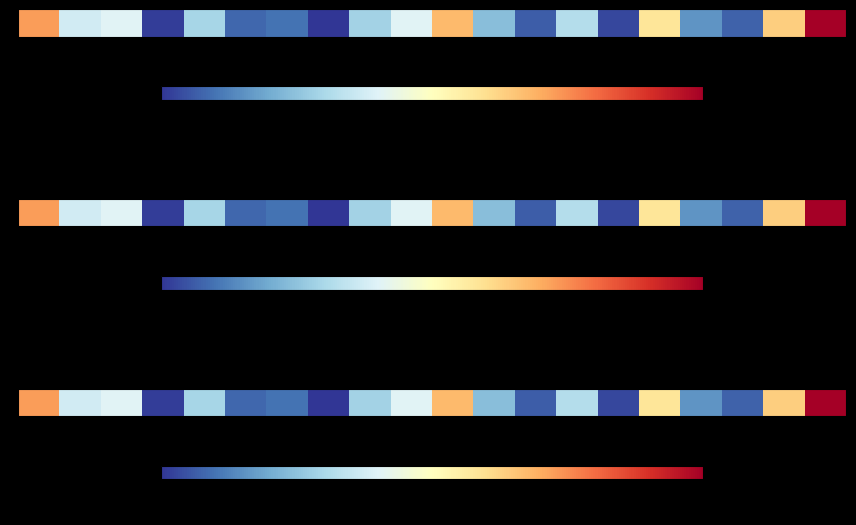

What is the minimum value shown in the chart?

0.1